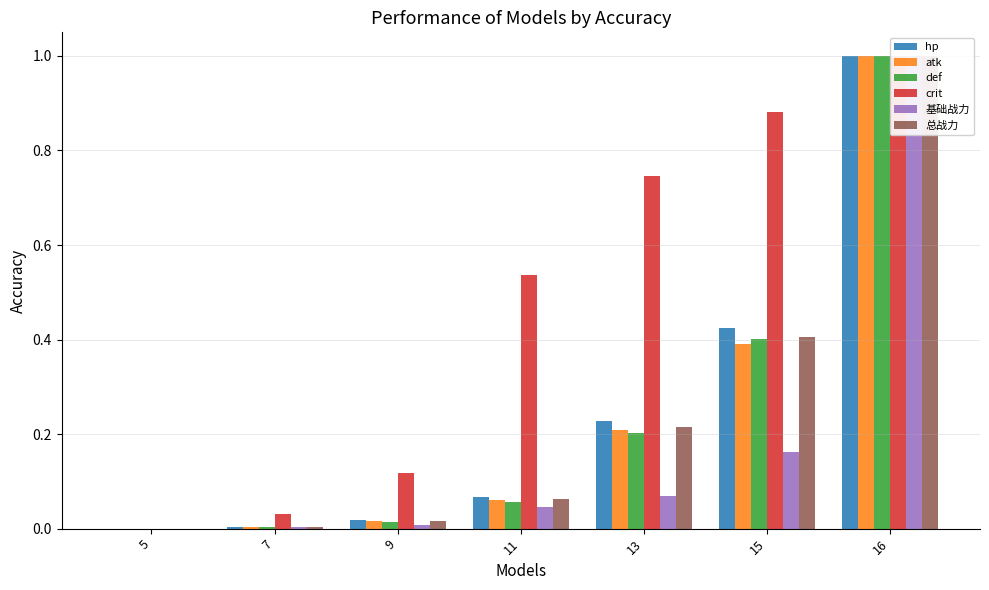

Reading left to right, extract all data points from this chart.

hp: 0.0	0.0	0.0	0.1	0.2	0.4	1.0
atk: 0.0	0.0	0.0	0.1	0.2	0.4	1.0
def: 0.0	0.0	0.0	0.1	0.2	0.4	1.0
crit: 0.0	0.0	0.1	0.5	0.7	0.9	1.0
基础战力: 0.0	0.0	0.0	0.0	0.1	0.2	1.0
总战力: 0.0	0.0	0.0	0.1	0.2	0.4	1.0